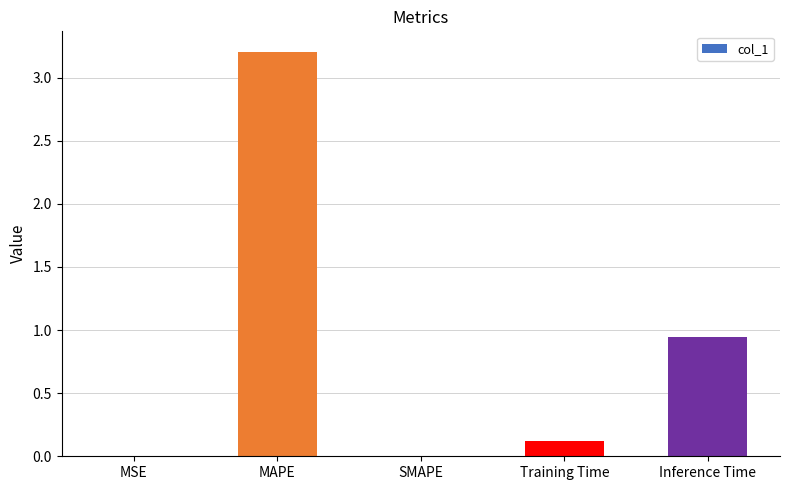

The value at MAPE is 5.3. True or false?

False